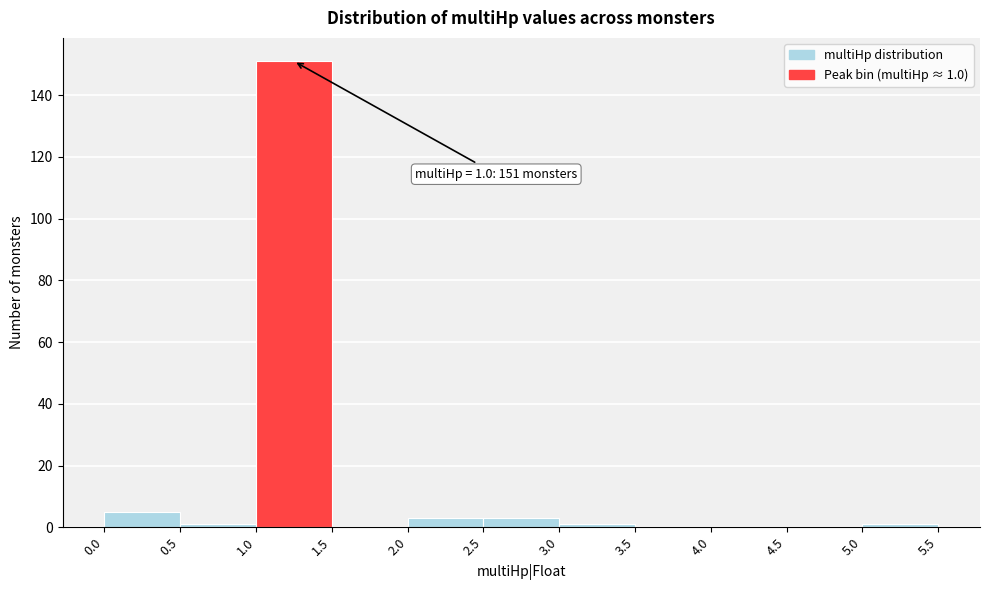

Over which range of the x-axis is the bar tallest?

1.0 to 1.5